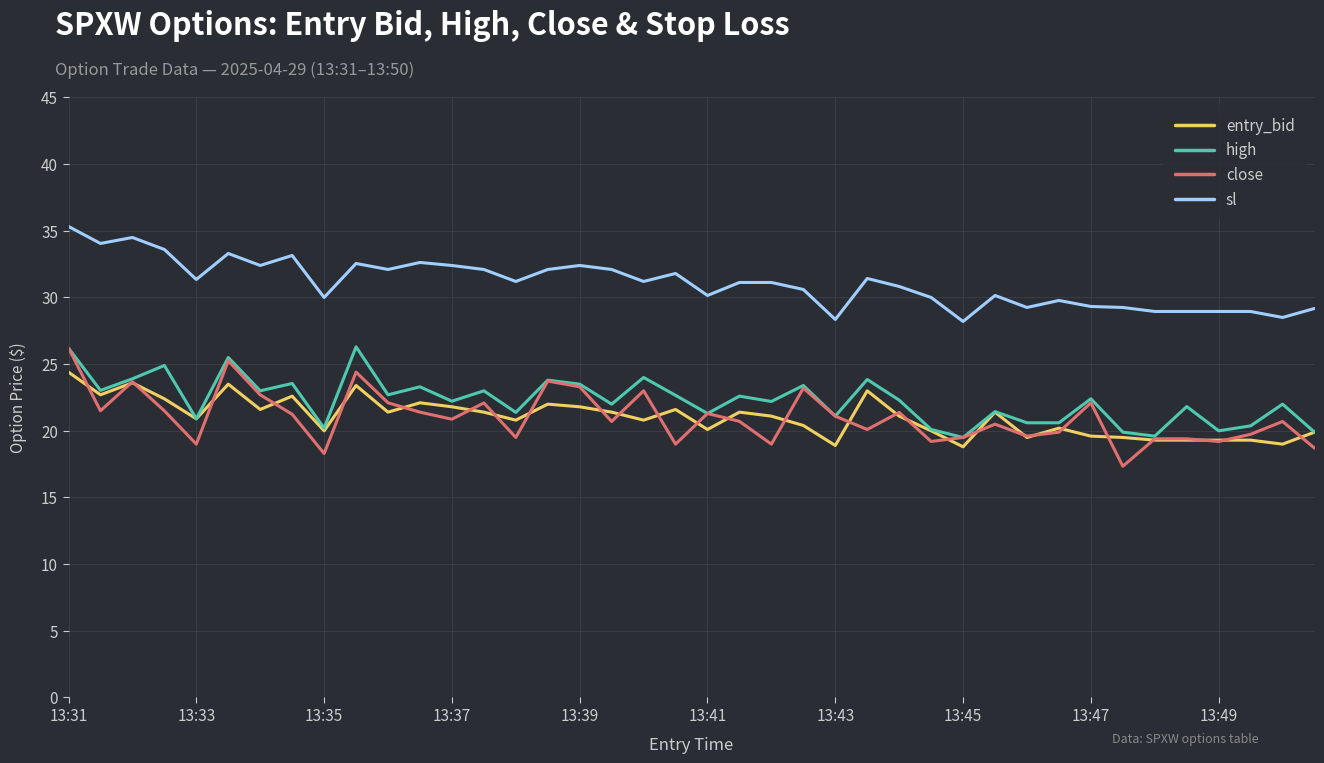

True or false: entry_bid and sl cross at least once.

False